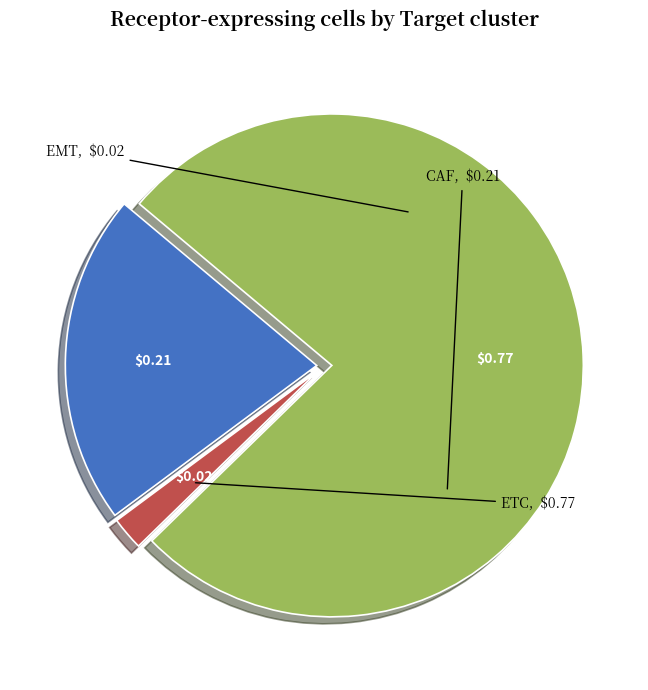

Which category accounts for the majority?

ETC